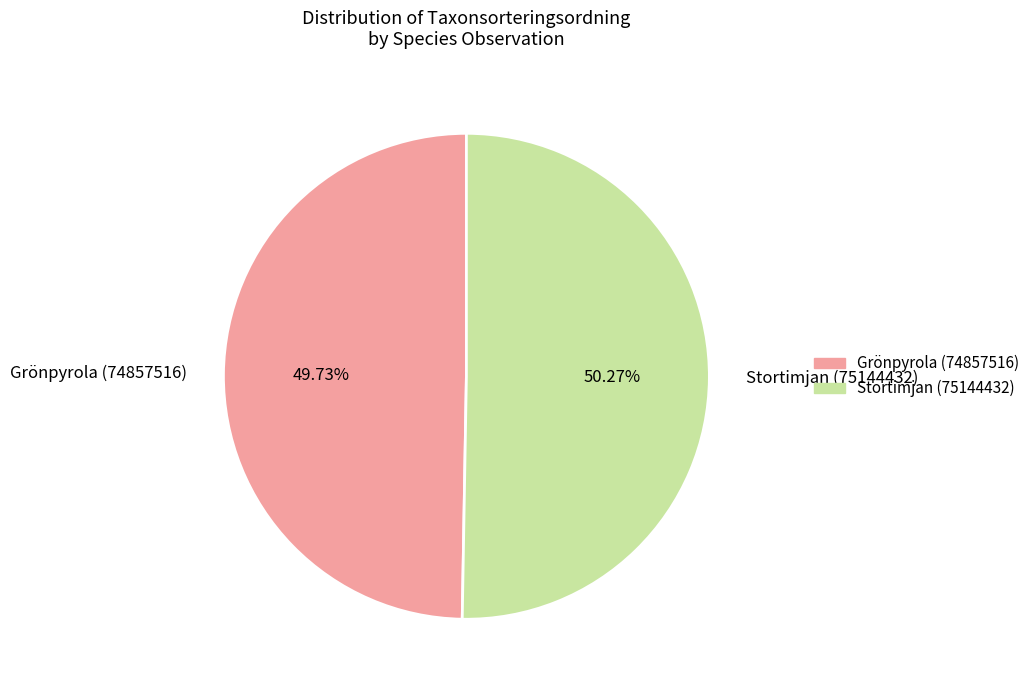

True or false: Grönpyrola (74857516) accounts for 55% of the total.

False